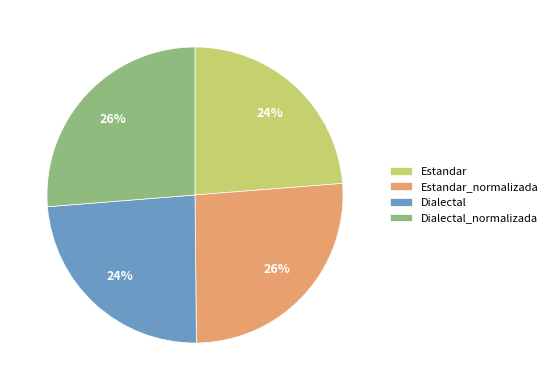

Approximately how many times larger is the value at Estandar_normalizada compared to Dialectal_normalizada?

1.0